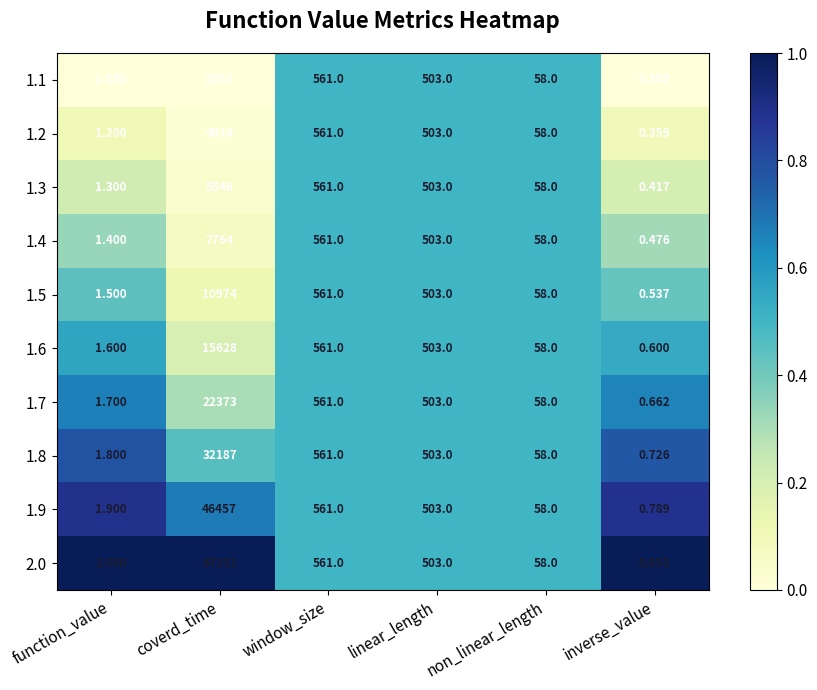

How many values in the 1.9 series are below 503?

3